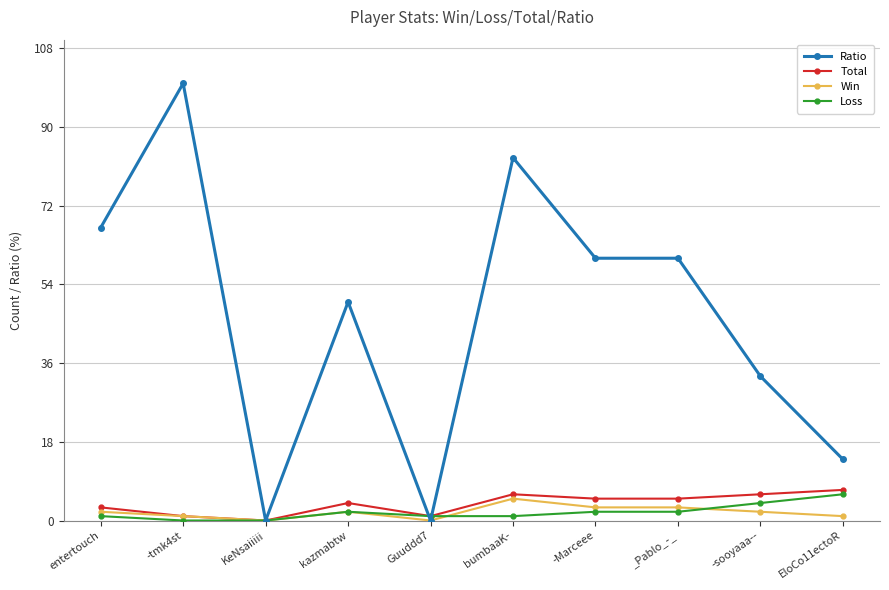

The Win series shows 3 at -Marceee. True or false?

True